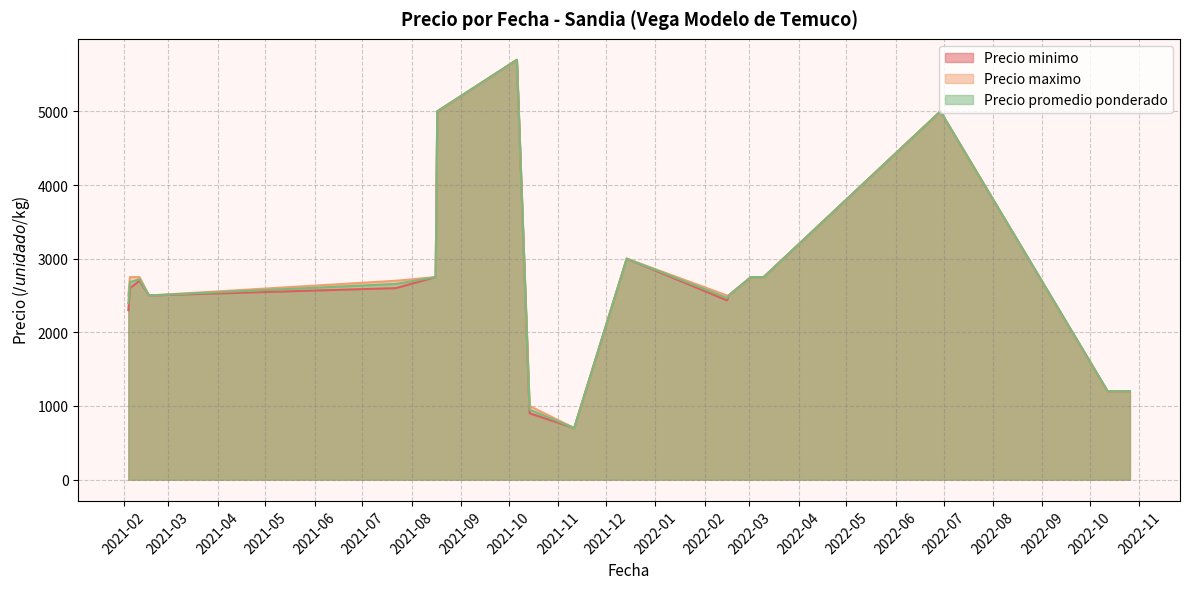

What is the maximum value shown in the chart?

5700.0